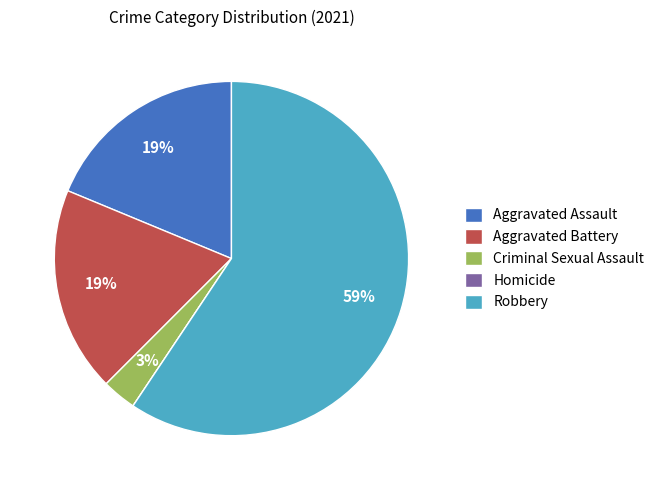

Which category has the biggest portion of the pie?

Robbery